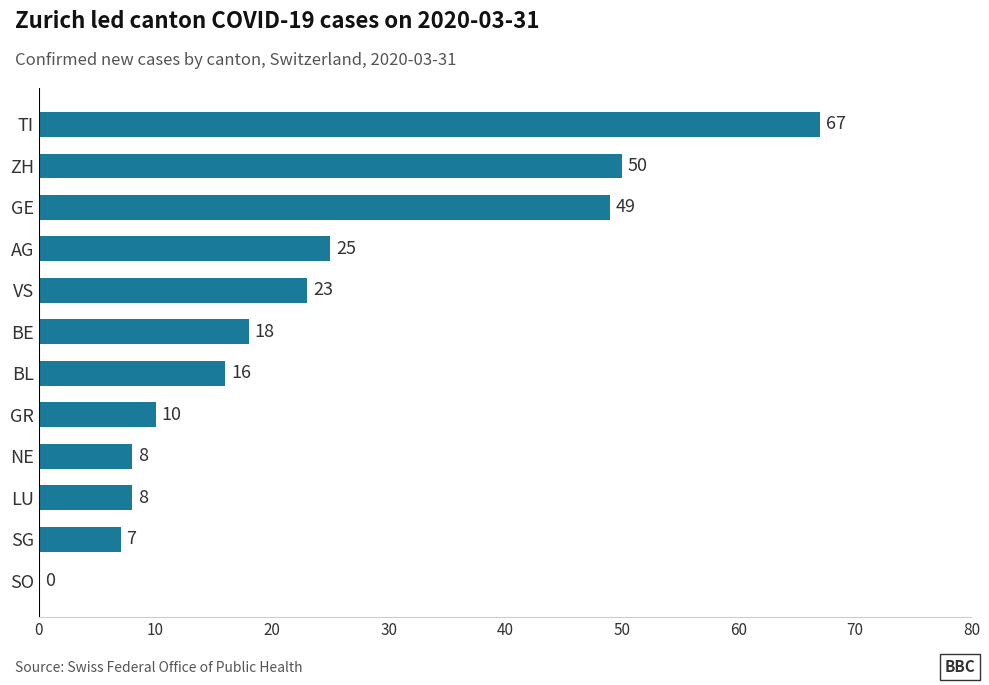

At which label is the value closest to 33?

AG